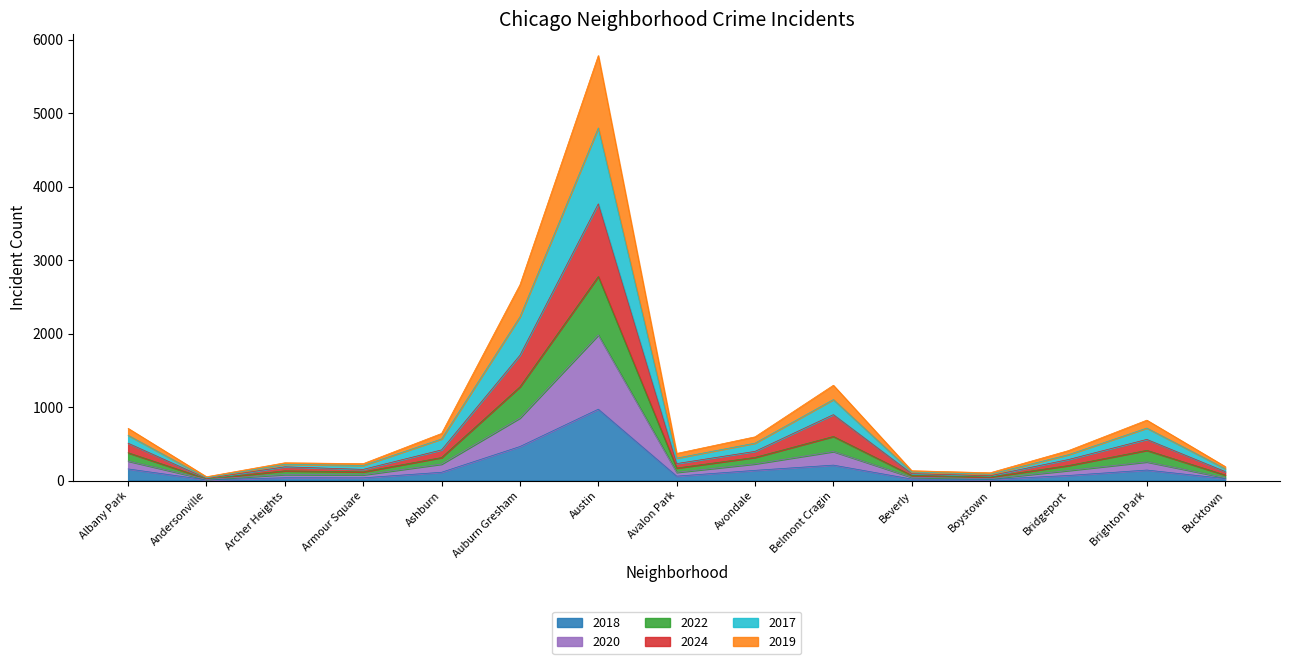

At how many categories does at least one series exceed 4955?

1